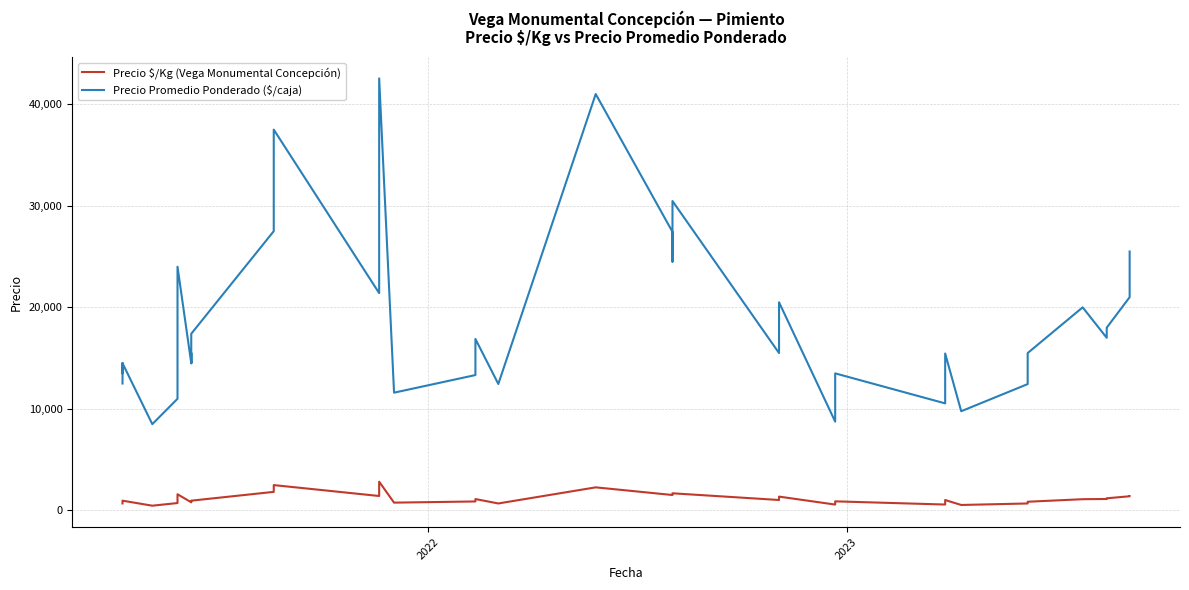

What are all the series names shown in the legend?

Precio $/Kg (Vega Monumental Concepción), Precio Promedio Ponderado ($/caja)